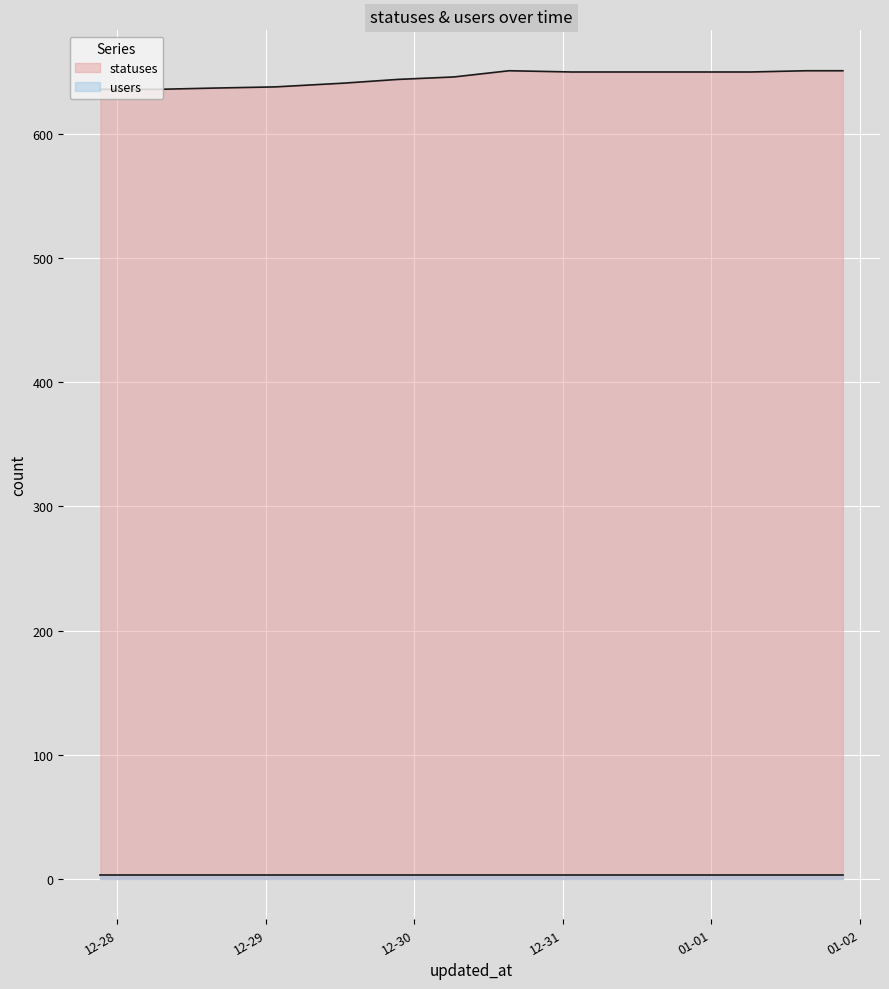

At which label does the data first exceed 650?

2022-12-30 15:18